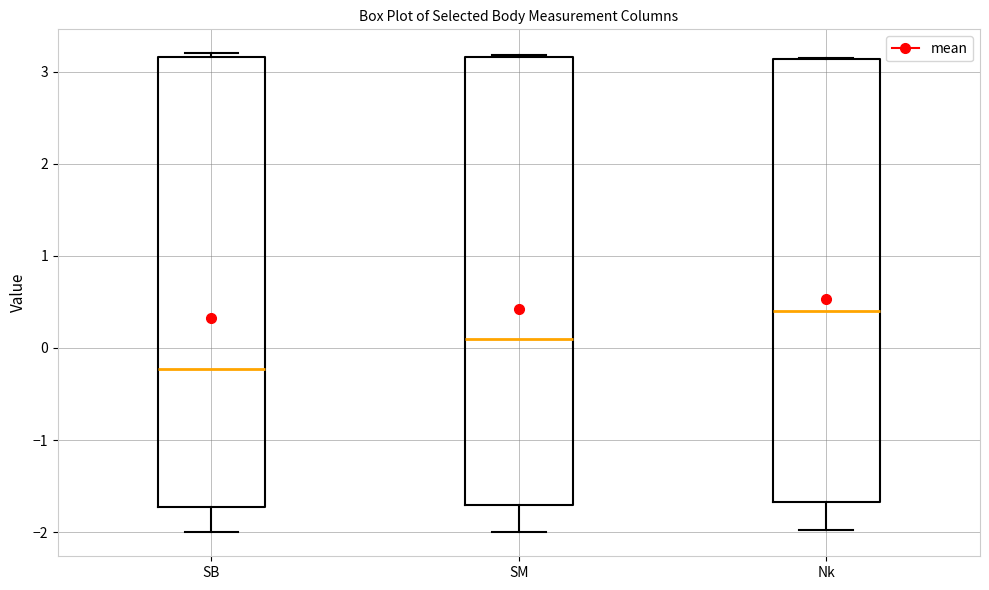

Reading left to right, read every box against the y-axis: the position of its median line, the range the box covers, and the ends of its whiskers. The values are not printed on the chart, so give them approximately, as read against the axis.

SB: median -0.2, box -1.7 to 3.2, whiskers -2.0 to 3.2 (just above the box's upper edge)
SM: median 0.1, box -1.7 to 3.2, whiskers -2.0 to 3.2
Nk: median 0.4, box -1.7 to 3.1, whiskers -2.0 to 3.2